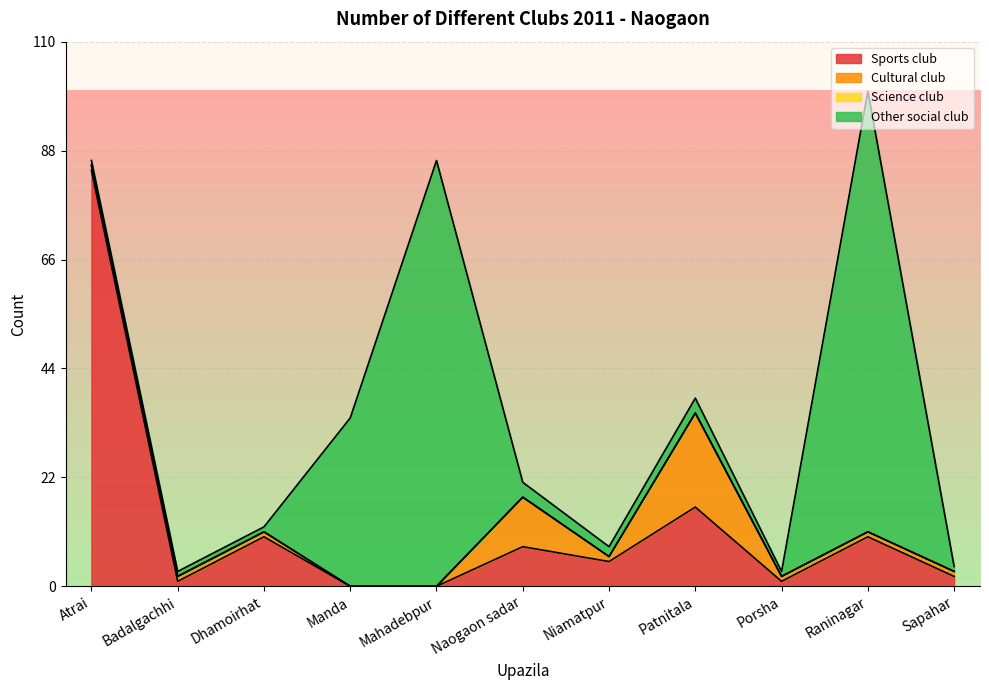

What is the difference between the second highest and minimum values in the Other social club series?

85